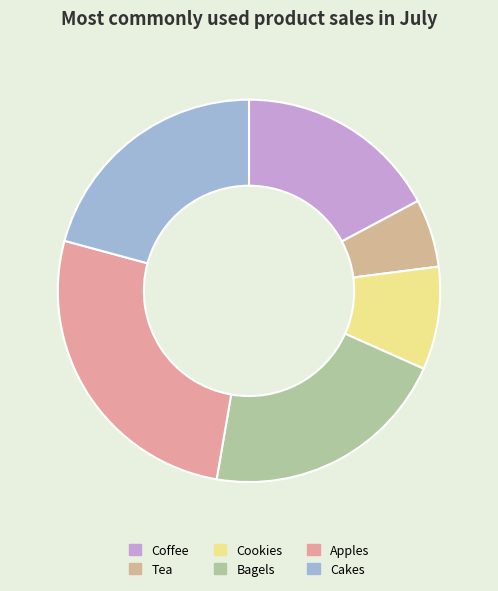

Count the number of slices in the pie.

6